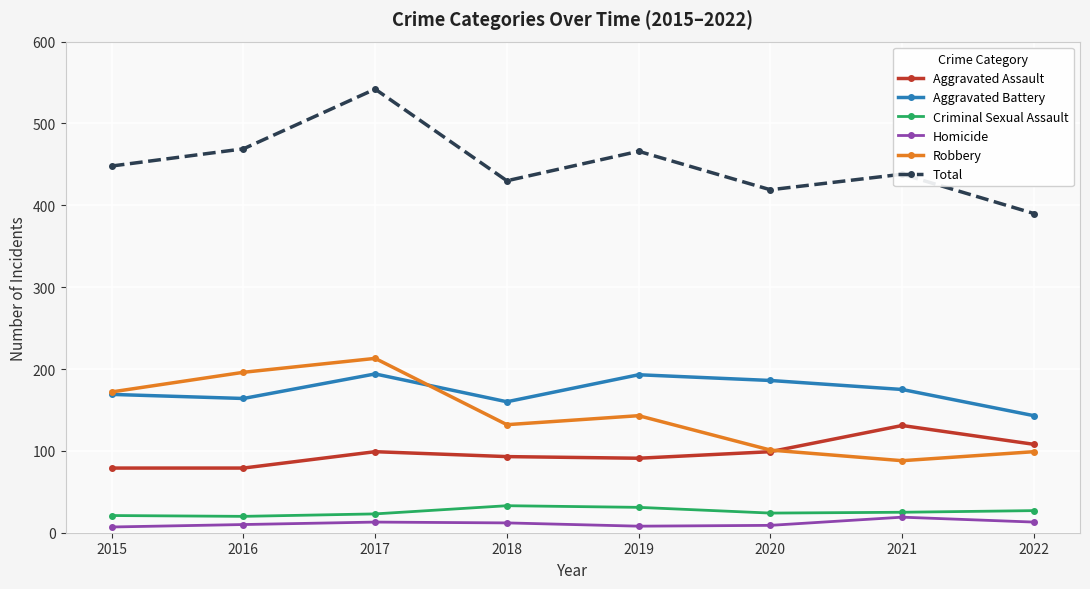

List the series in order of their peak value, highest first.

Total, Robbery, Aggravated Battery, Aggravated Assault, Criminal Sexual Assault, Homicide